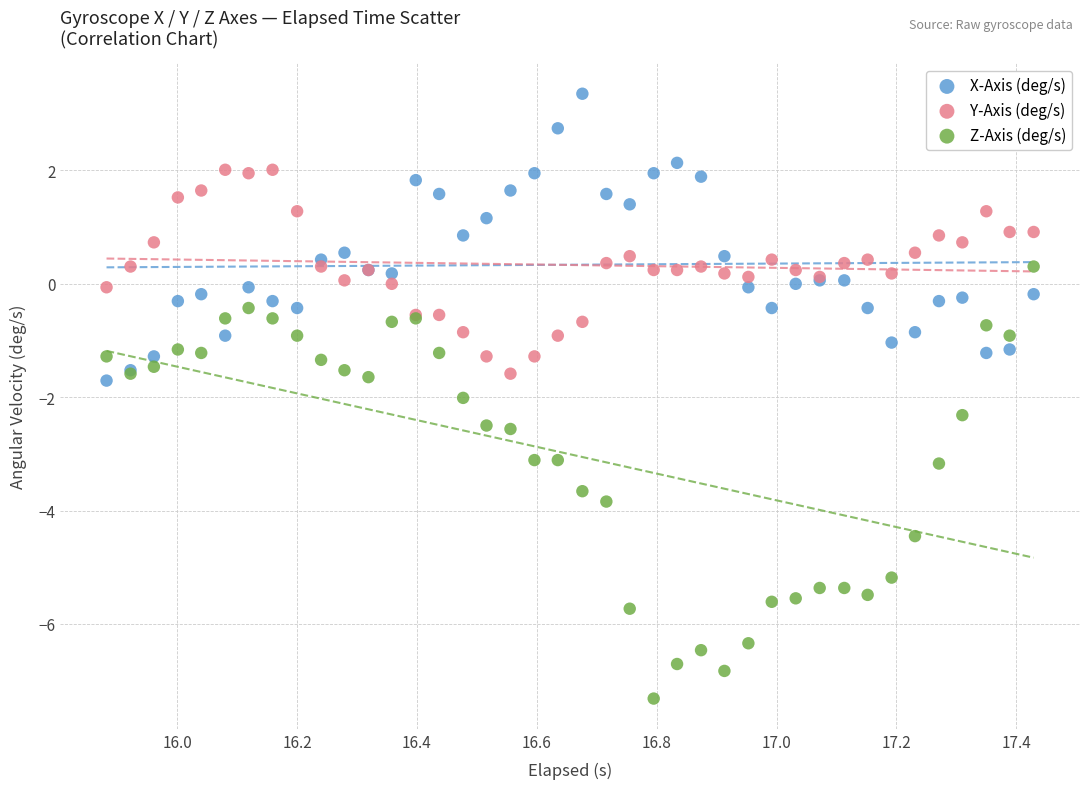

Which series contains the lowest Y value?

Z-Axis (deg/s)